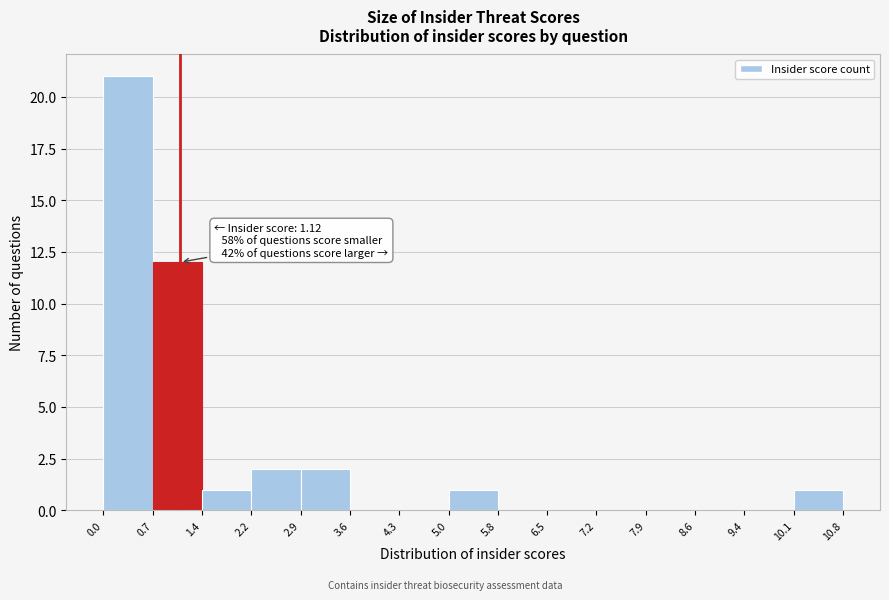

Which range on the x-axis has the tallest bar?

0.0 to 0.7